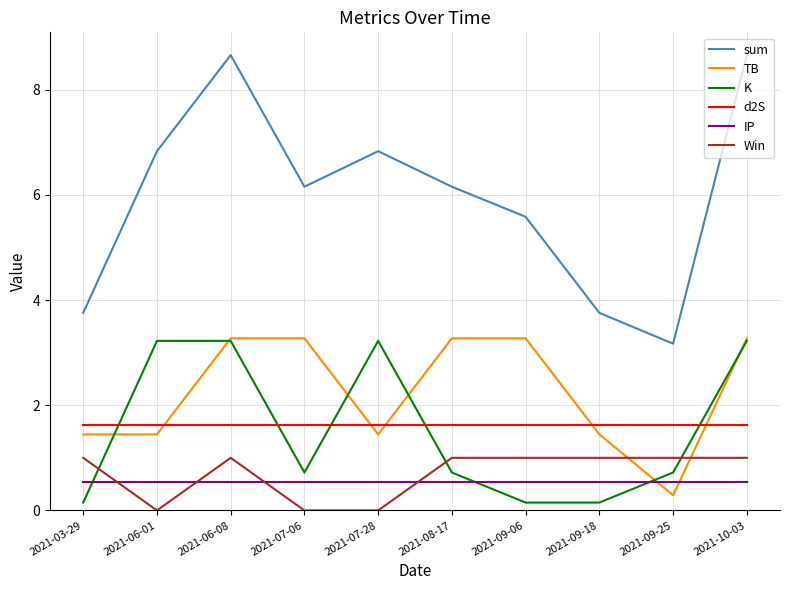

What is the sum of all K values?

15.5